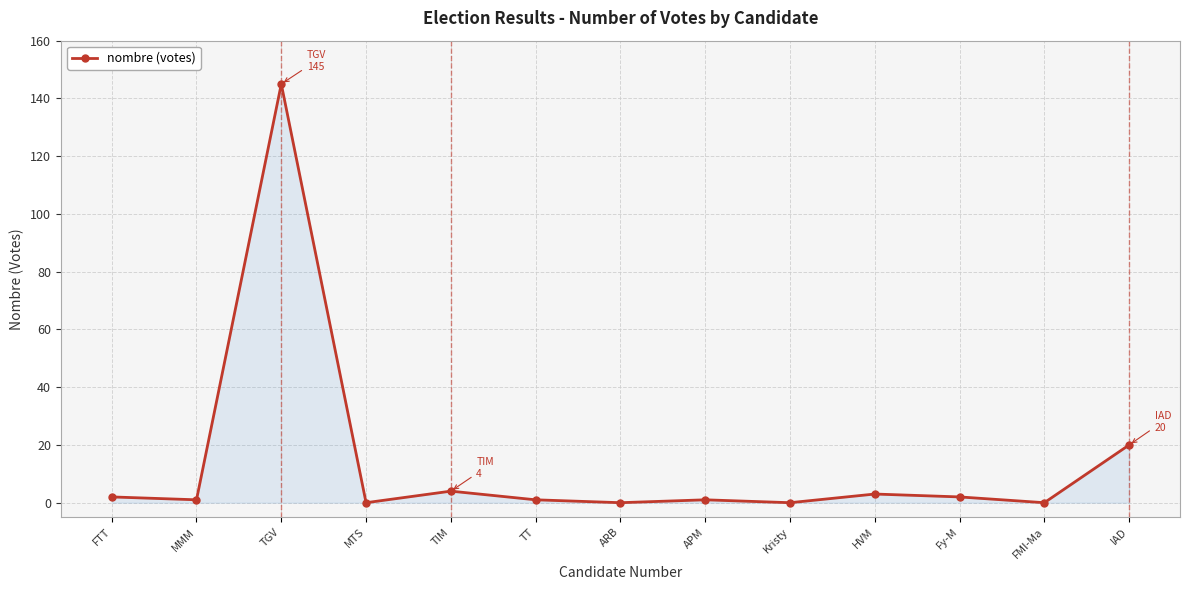

Reading left to right, what are all the values shown in this chart?

2	1	145	0	4	1	0	1	0	3	2	0	20